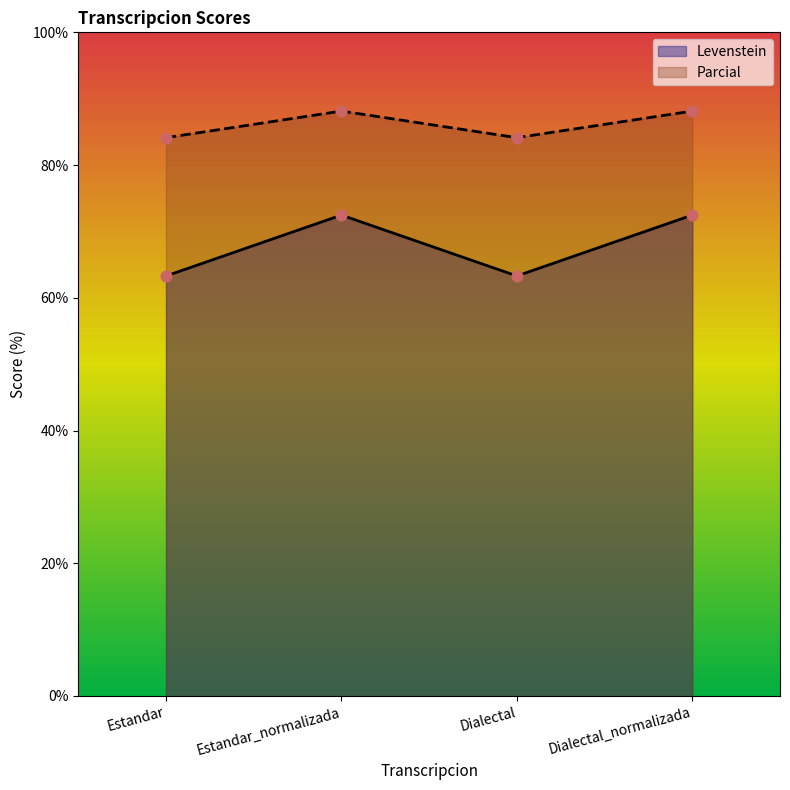

At how many categories does at least one series exceed 85?

2